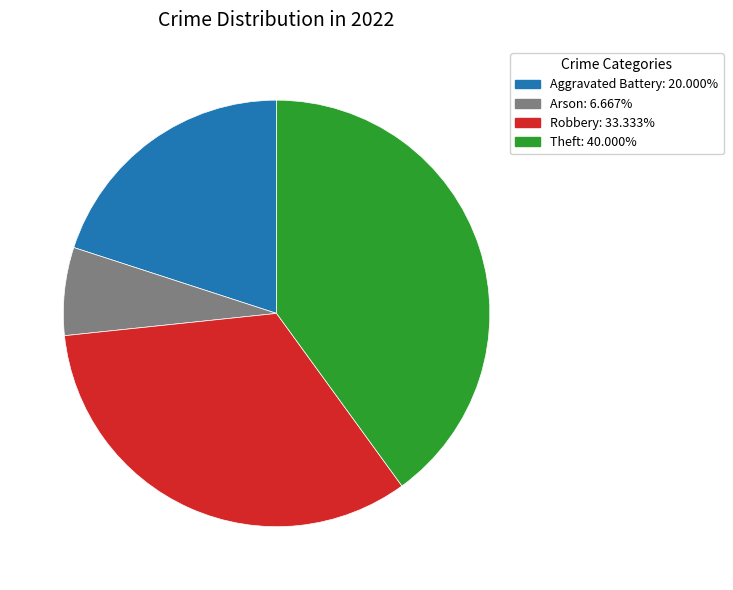

Count the number of slices in the pie.

4